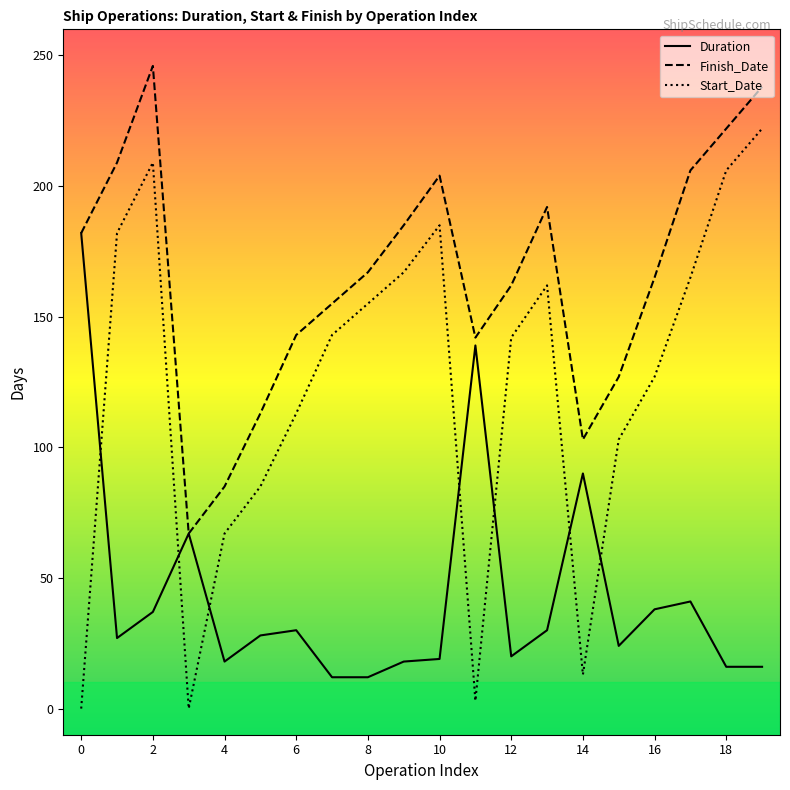

What is the sum of the Duration values at 4 and 10?

37